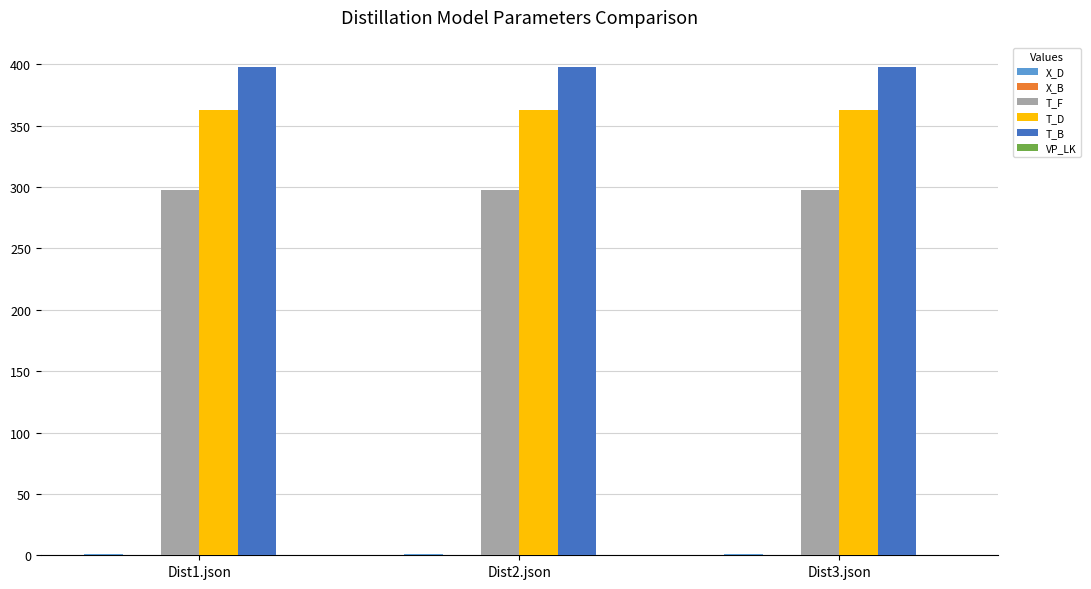

What is the sum of all T_B values?

1194.0